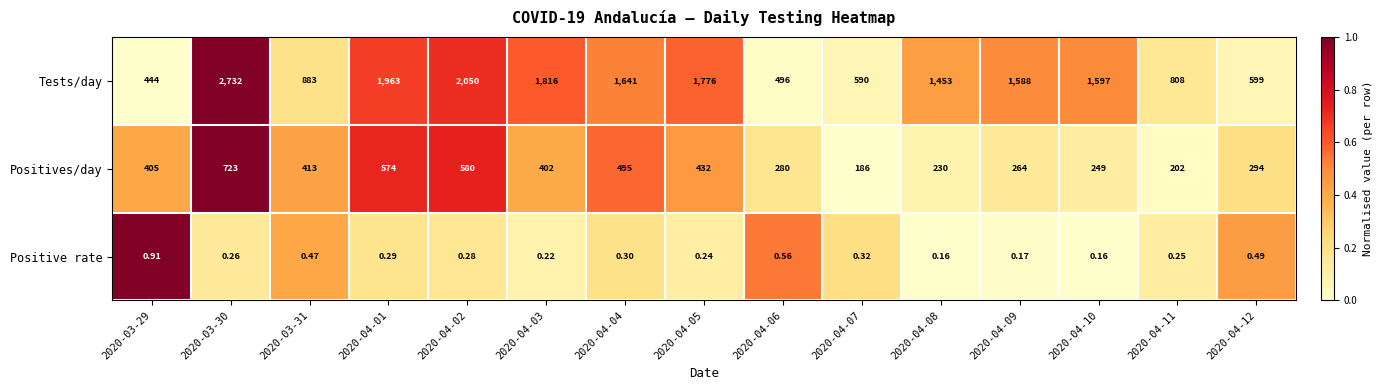

At which category is the sum across all series the highest?

2020-03-30